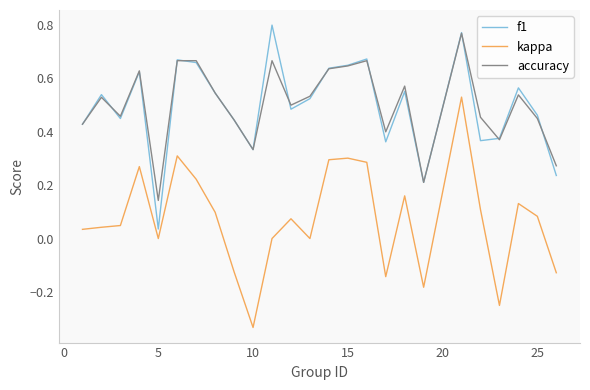

True or false: accuracy and kappa cross at least once.

False